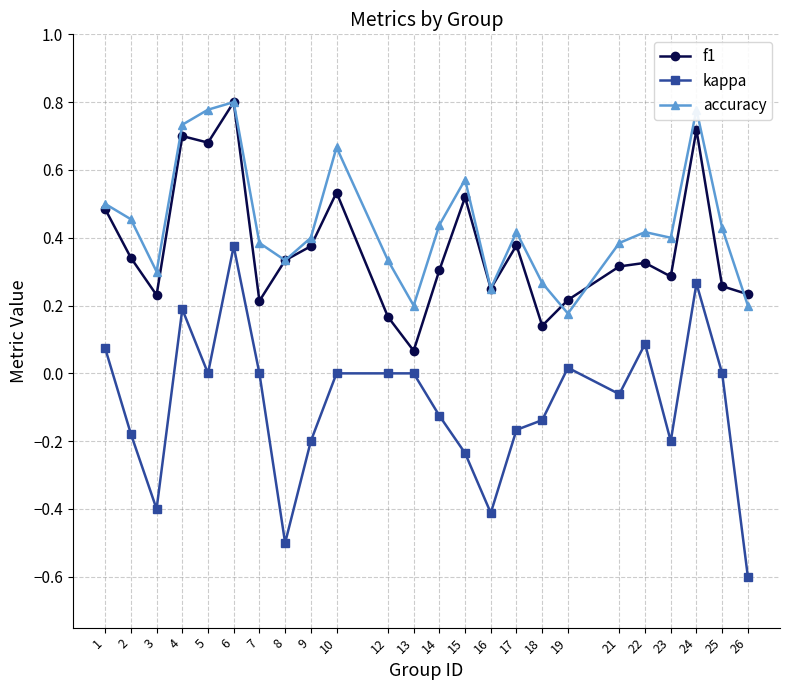

In f1, how many points are higher than both neighbors (excluding endpoints)?

7